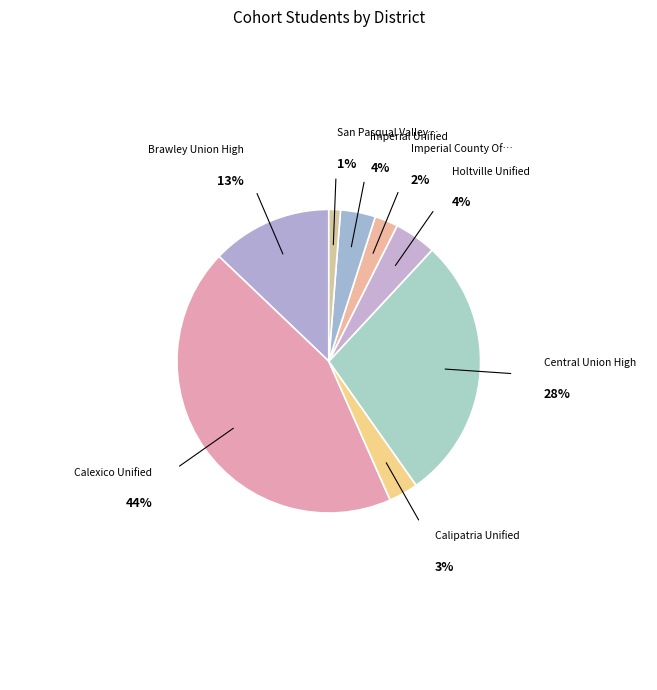

Rank the categories by value from lowest to highest.

San Pasqual Valley Unified, Imperial County Office of Education, Calipatria Unified, Imperial Unified, Holtville Unified, Brawley Union High, Central Union High, Calexico Unified